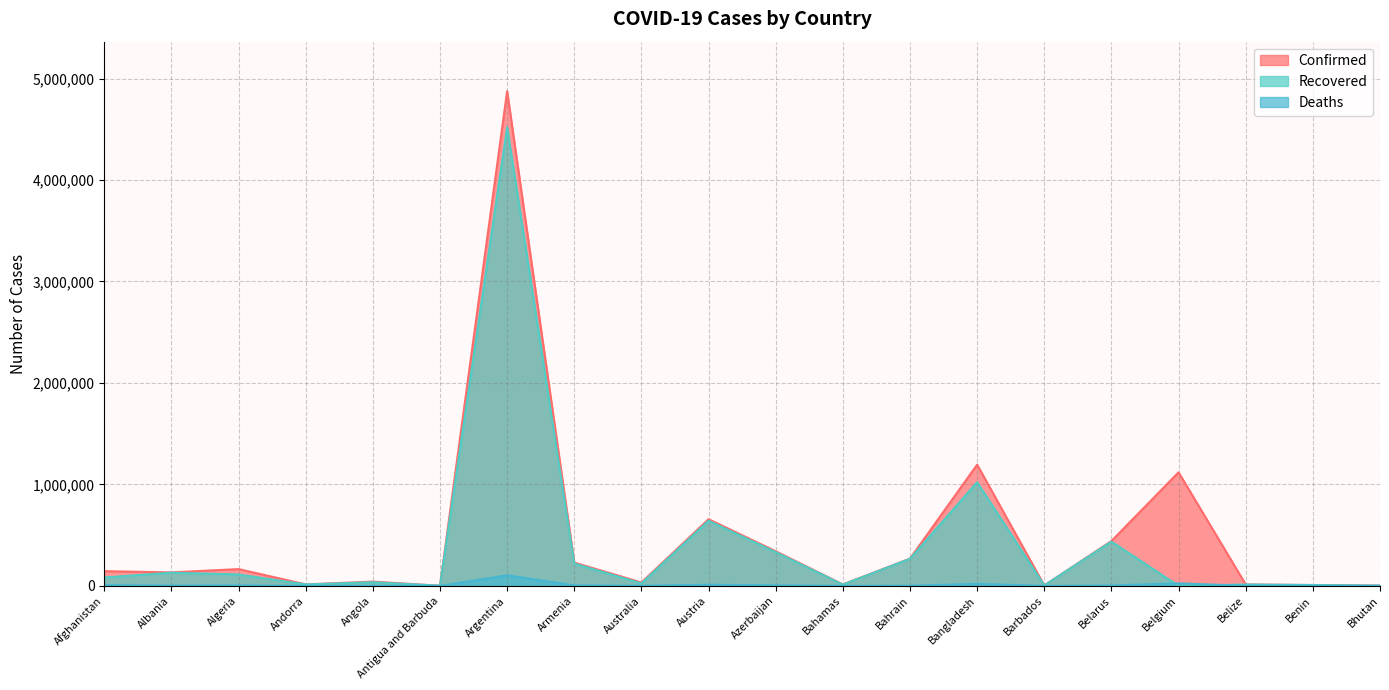

Which has a higher value, Australia or Belgium?

Belgium